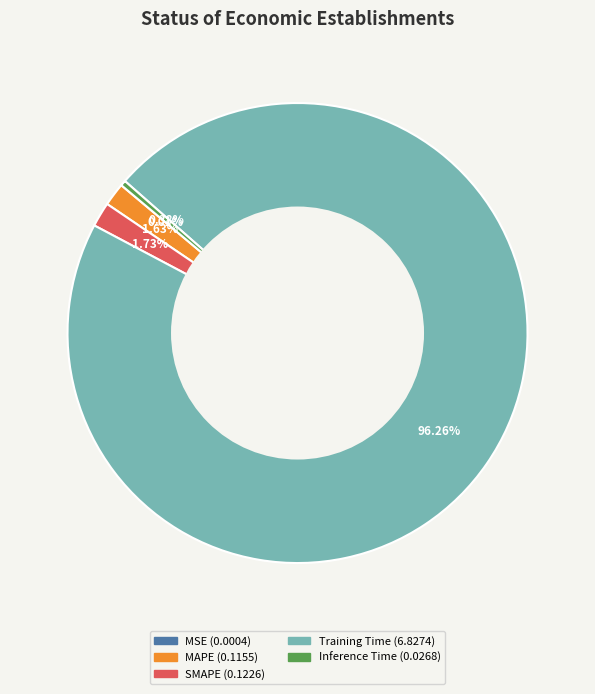

What is the largest slice in the pie chart?

Training Time